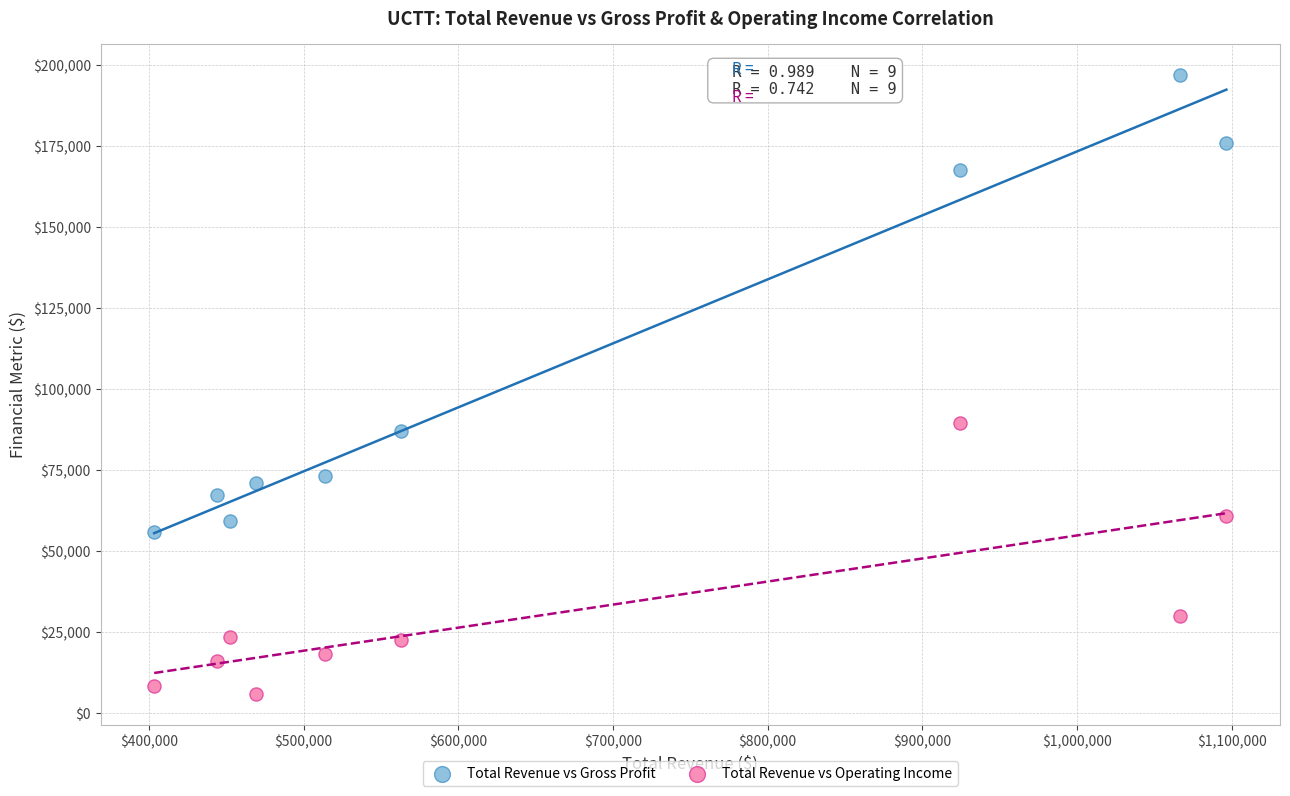

What are all the series names shown in the legend?

Total Revenue vs Gross Profit, Total Revenue vs Operating Income